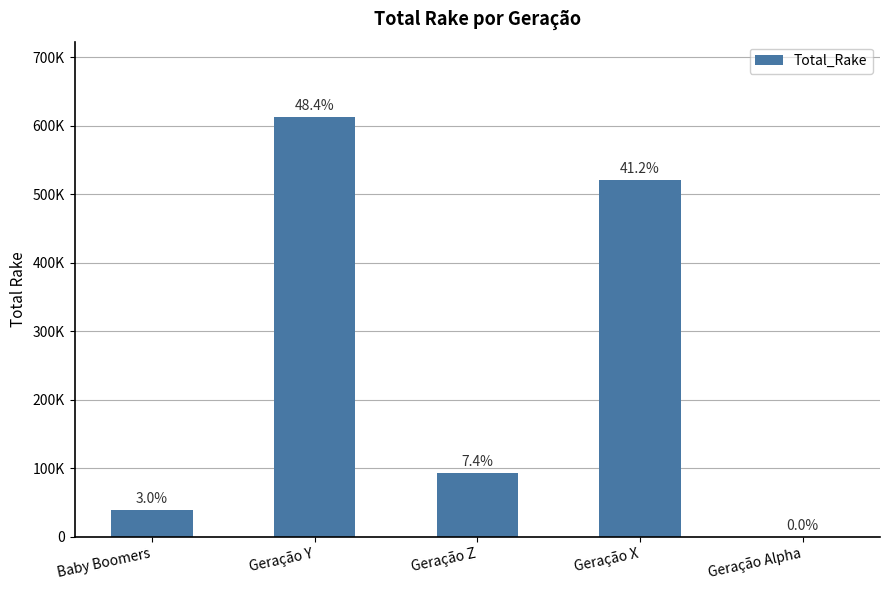

Are the bars horizontal?

No